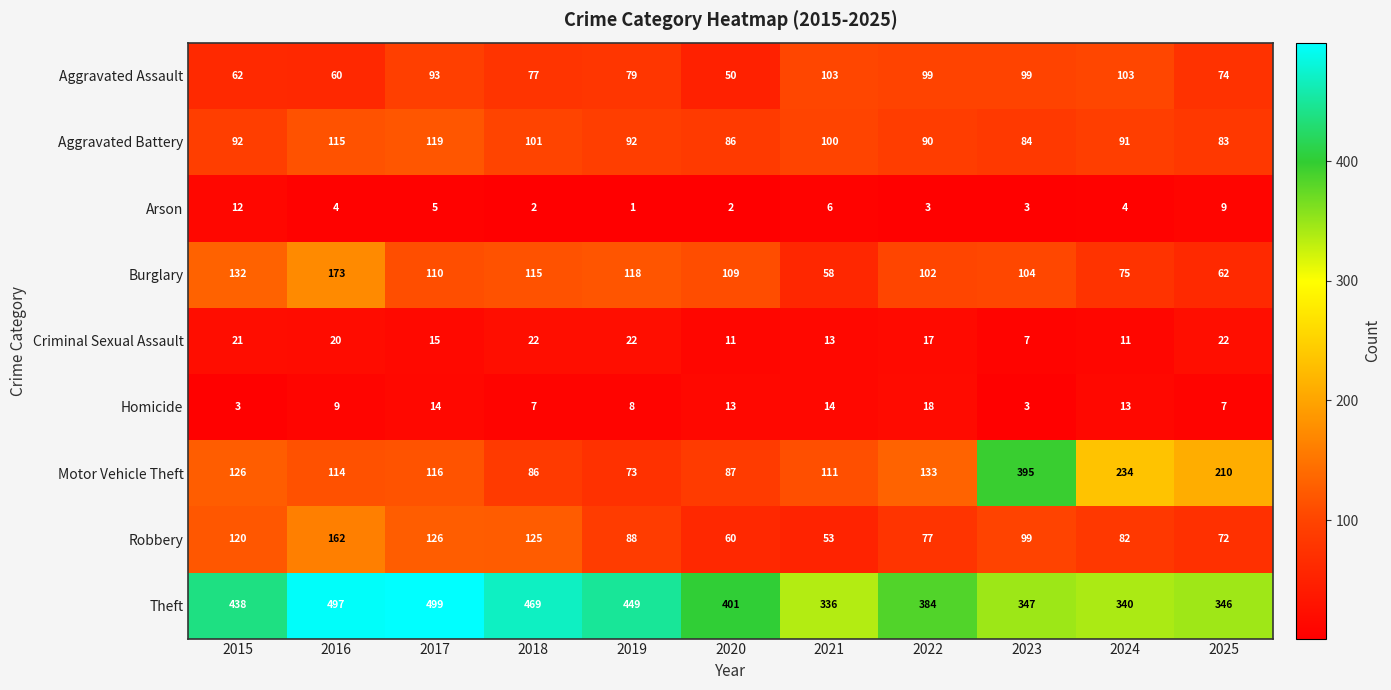

Where does the Robbery series first go above 88?

2015